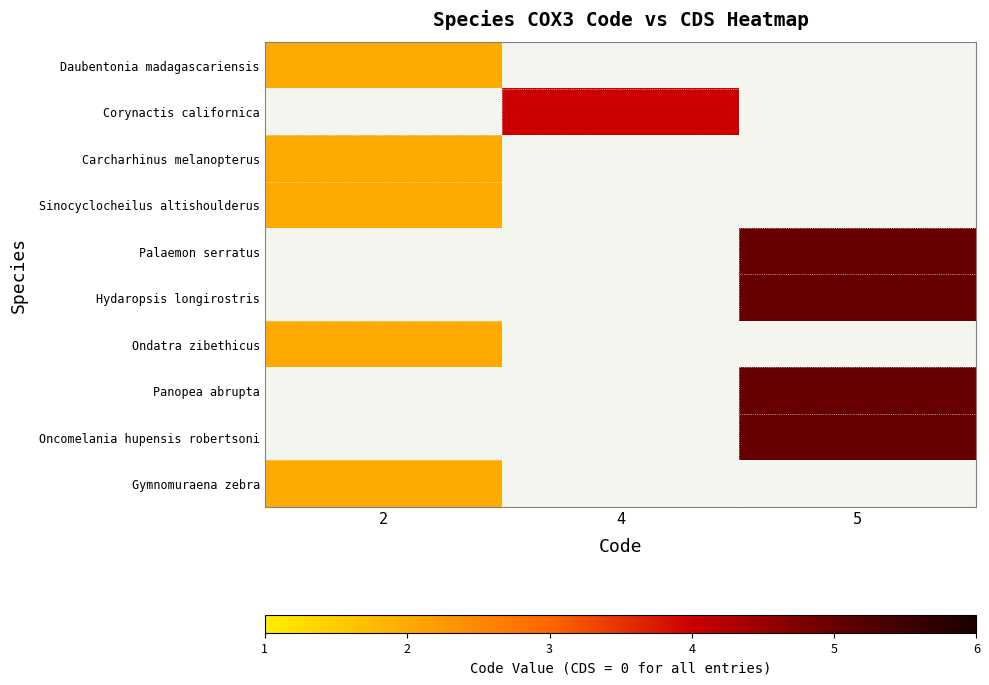

What is the smallest value displayed?

2.0